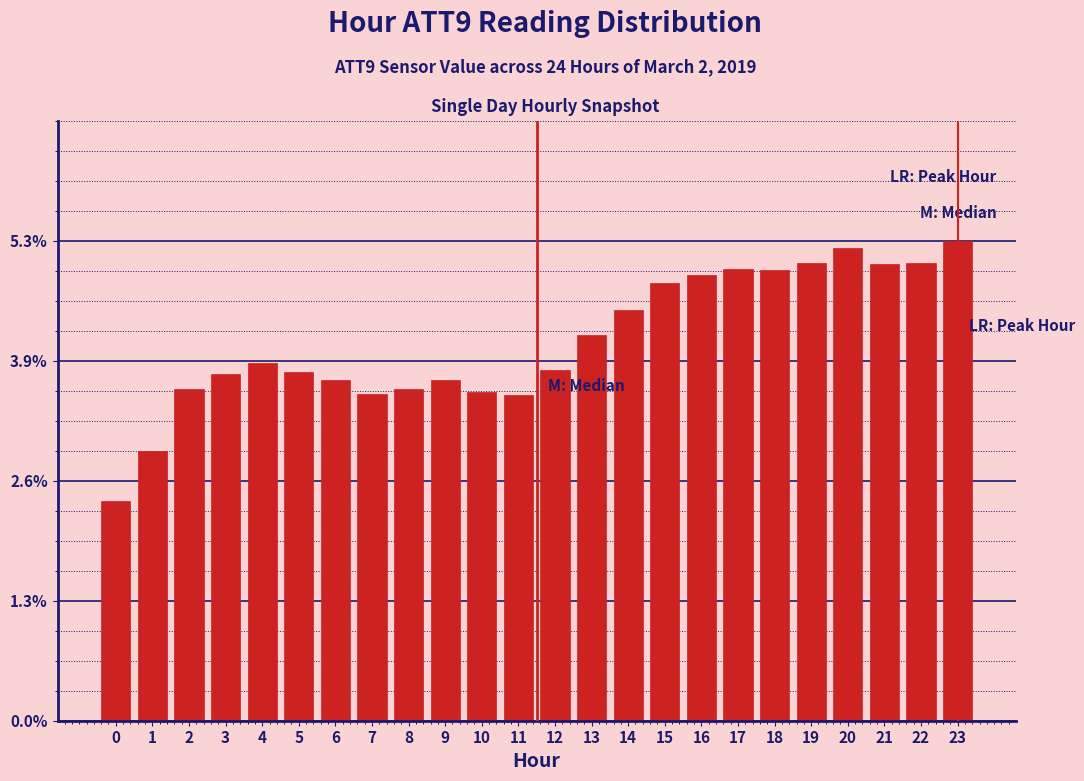

What is the value of the 24th bar from the left?

5.3